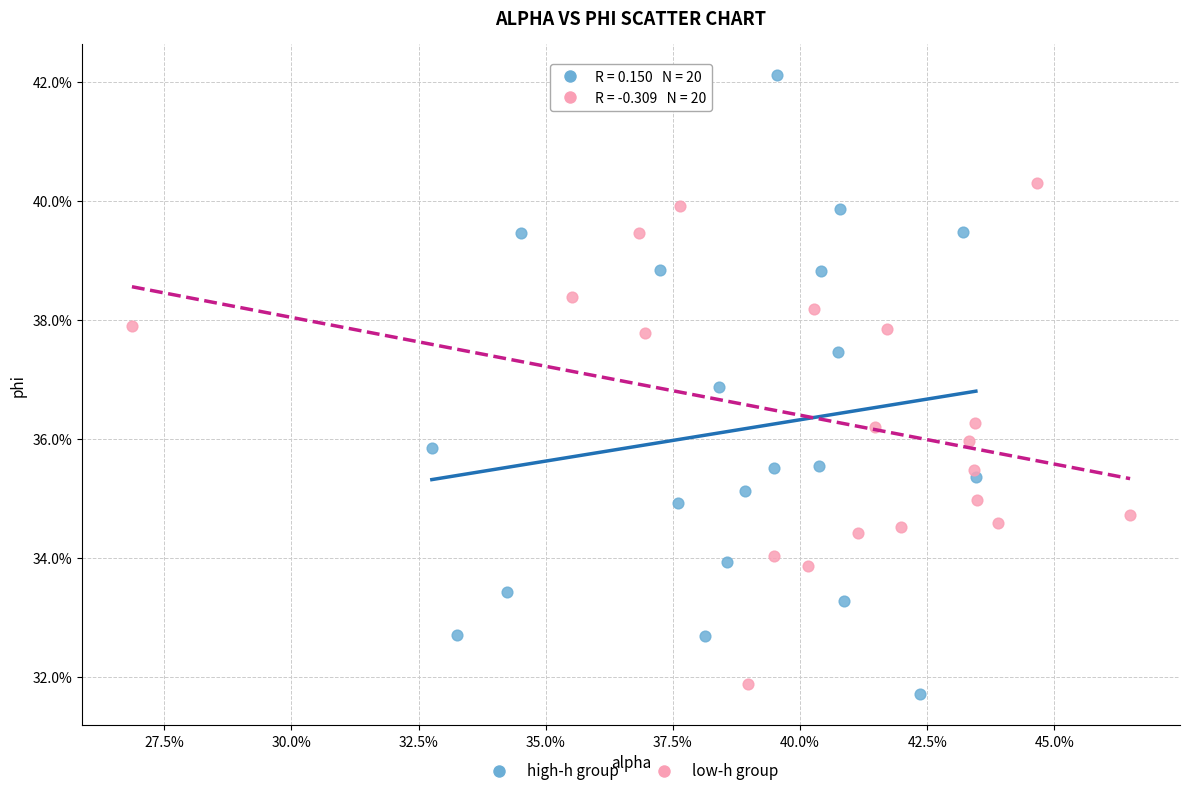

Which series has the largest Y range (max minus min)?

high-h group